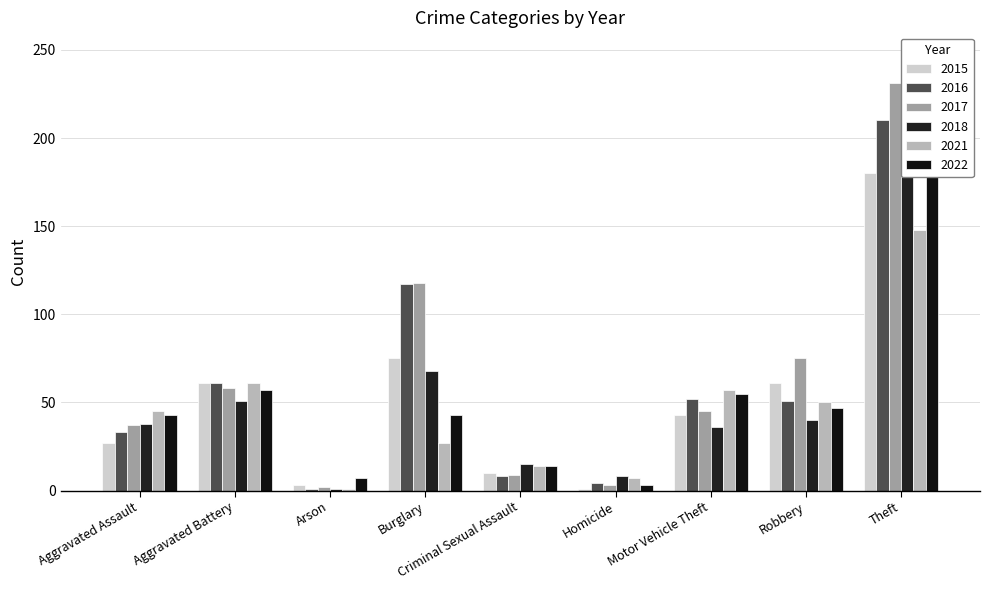

Reading left to right, what are all the values shown in this chart?

2015: Aggravated Assault=27	Aggravated Battery=61	Arson=3	Burglary=75	Criminal Sexual Assault=10	Homicide=1	Motor Vehicle Theft=43	Robbery=61	Theft=180
2016: Aggravated Assault=33	Aggravated Battery=61	Arson=1	Burglary=117	Criminal Sexual Assault=8	Homicide=4	Motor Vehicle Theft=52	Robbery=51	Theft=210
2017: Aggravated Assault=37	Aggravated Battery=58	Arson=2	Burglary=118	Criminal Sexual Assault=9	Homicide=3	Motor Vehicle Theft=45	Robbery=75	Theft=231
2018: Aggravated Assault=38	Aggravated Battery=51	Arson=1	Burglary=68	Criminal Sexual Assault=15	Homicide=8	Motor Vehicle Theft=36	Robbery=40	Theft=202
2021: Aggravated Assault=45	Aggravated Battery=61	Arson=1	Burglary=27	Criminal Sexual Assault=14	Homicide=7	Motor Vehicle Theft=57	Robbery=50	Theft=148
2022: Aggravated Assault=43	Aggravated Battery=57	Arson=7	Burglary=43	Criminal Sexual Assault=14	Homicide=3	Motor Vehicle Theft=55	Robbery=47	Theft=181